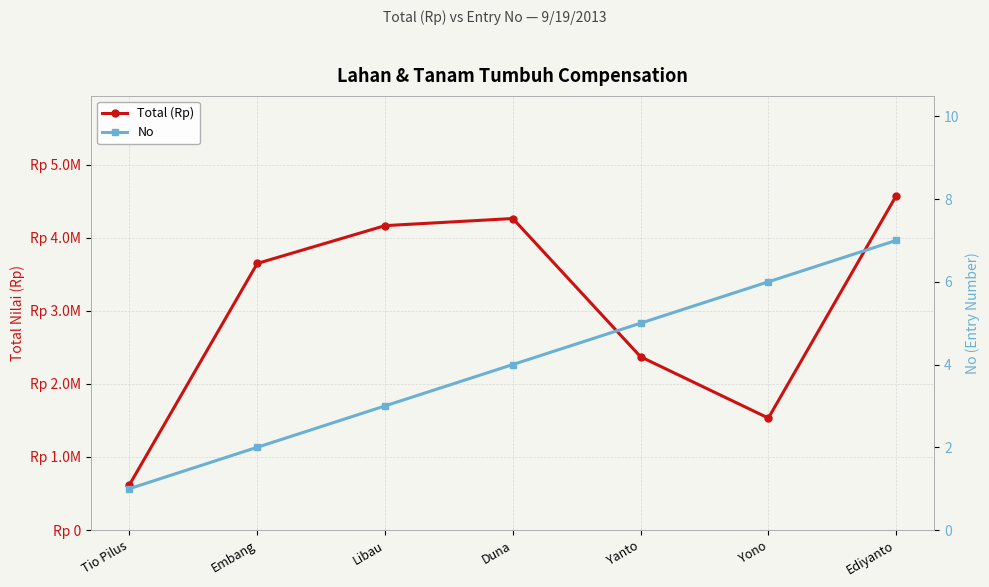

At Libau, list the series in order from largest to smallest.

Total (Rp), No